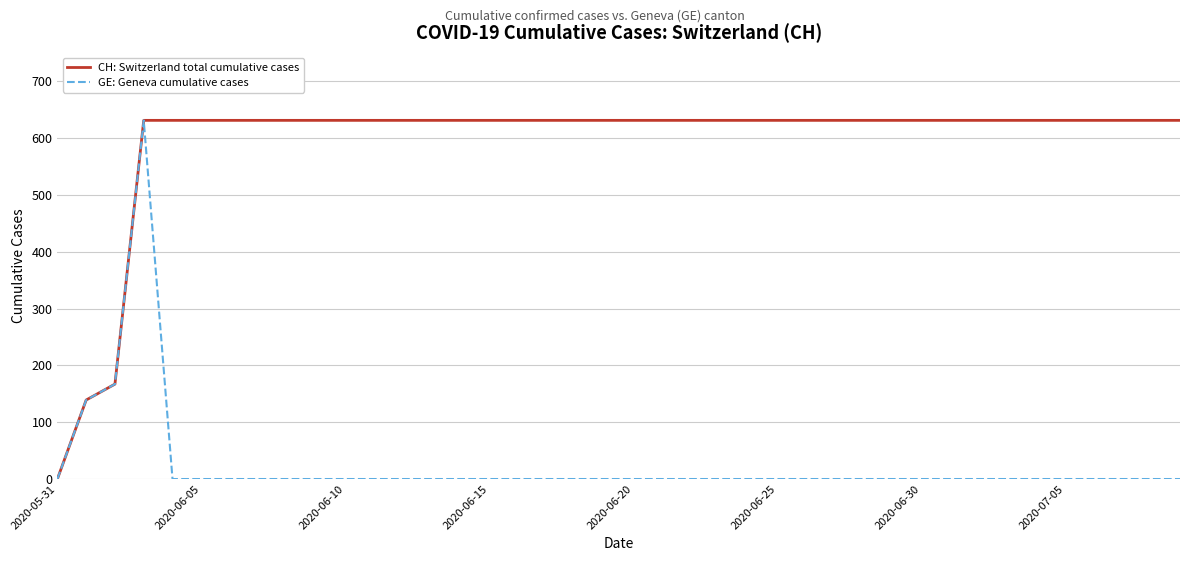

What is the greatest value displayed?

631